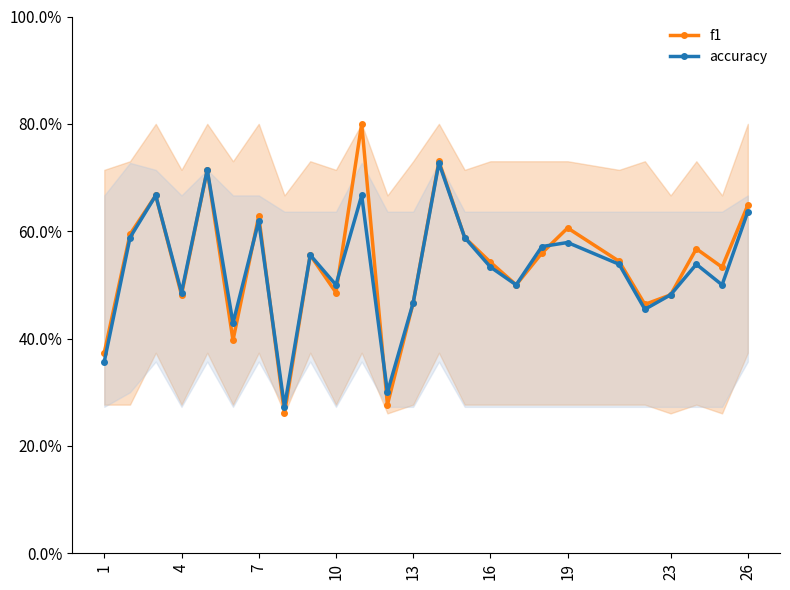

What are all the series names shown in the legend?

f1, accuracy